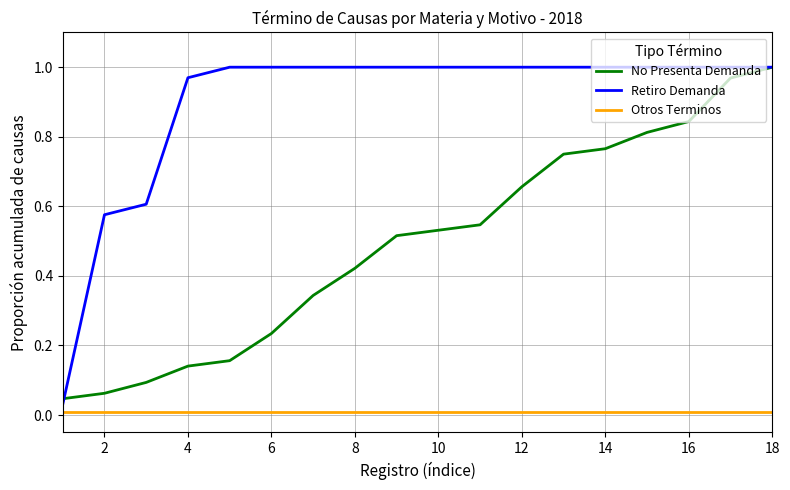

List the series in order of their overall mean, highest first.

Retiro Demanda, No Presenta Demanda, Otros Terminos